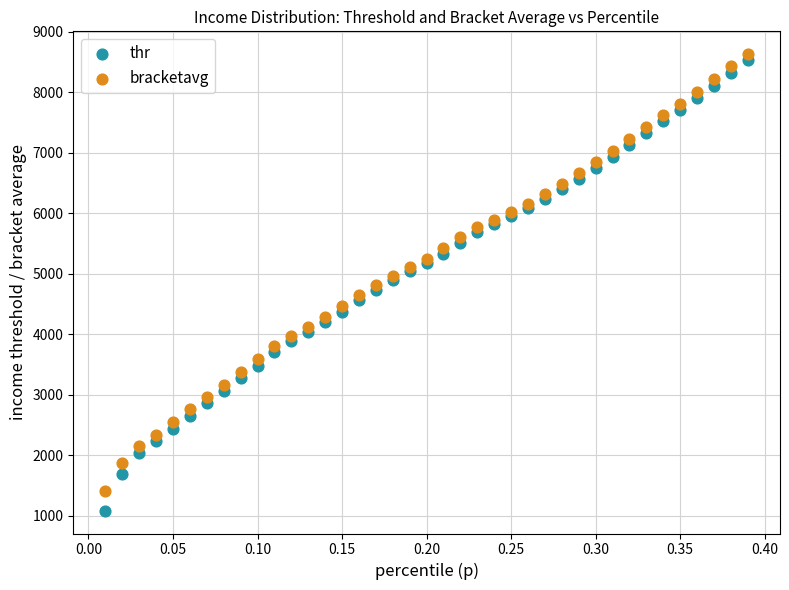

Which series has the widest spread of Y values?

thr